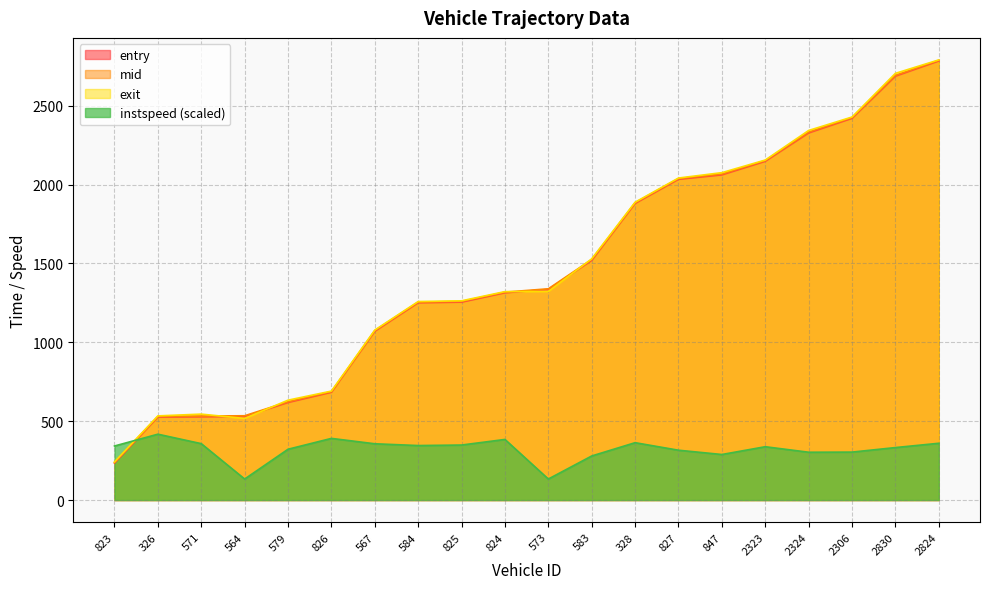

Which series has the largest range (max minus min)?

entry